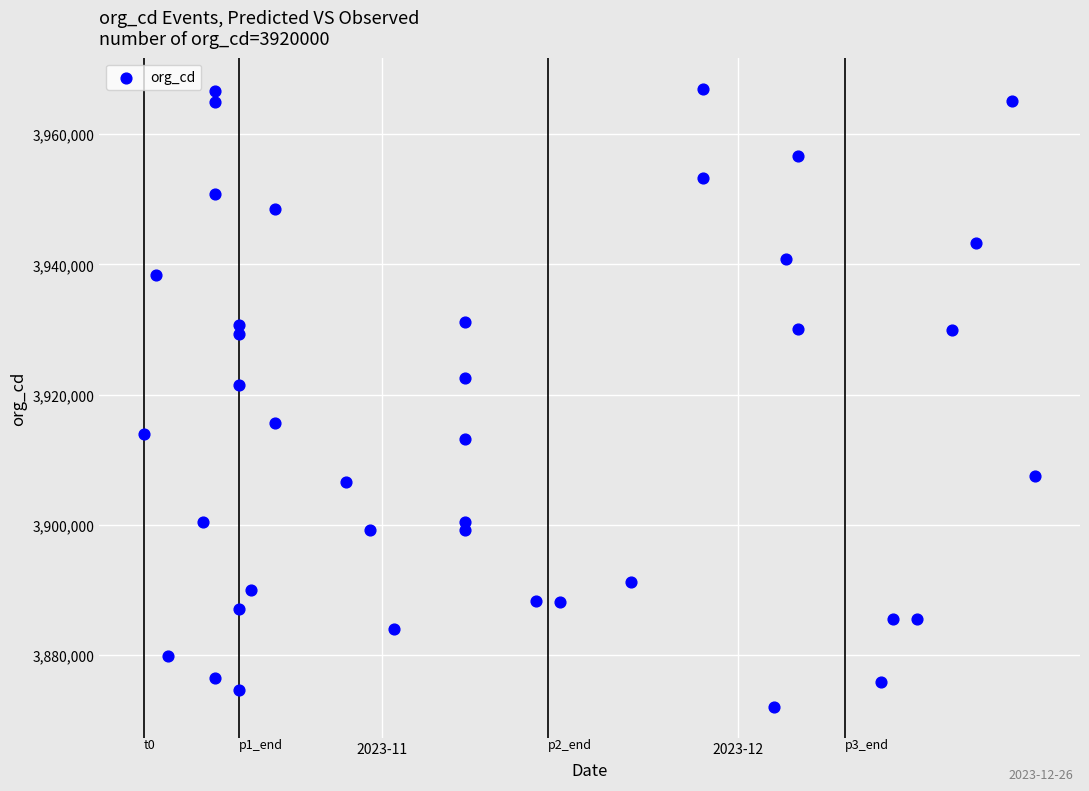

What Y value in the scatter plot is closest to 3919524?

3921423.4